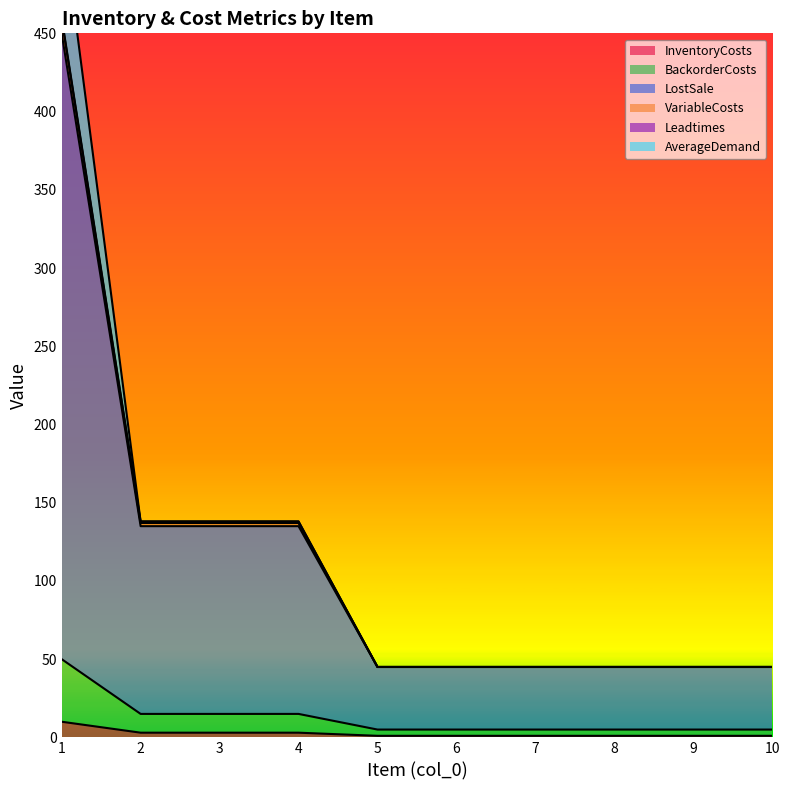

True or false: VariableCosts and BackorderCosts cross at least once.

False